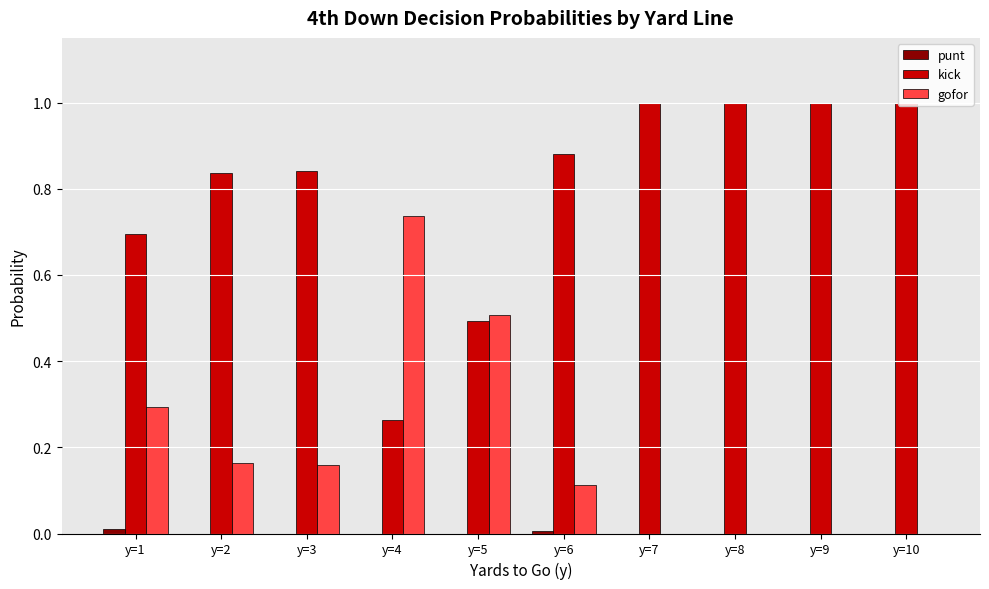

True or false: kick has a value of 1.0 at y=10.

True